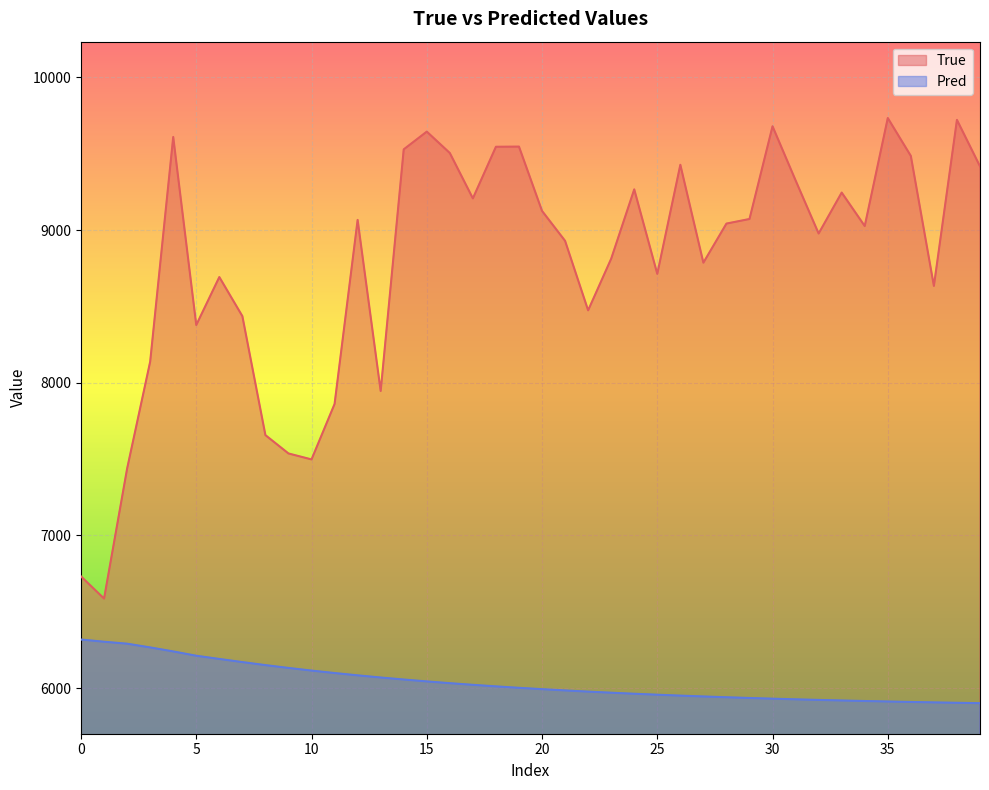

What is the difference between the second highest and second lowest values in the True series?

2989.0